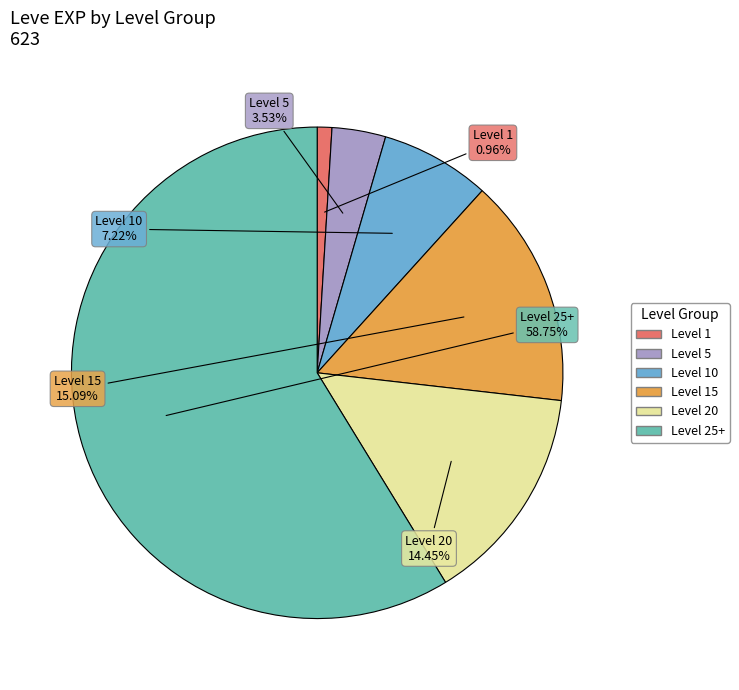

Is there any slice that represents more than half of the pie?

Yes